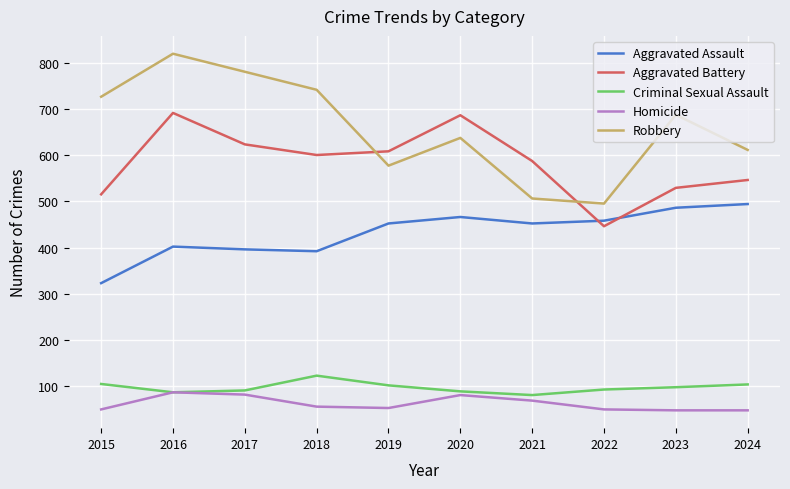

What is the difference between the maximum and minimum values in the Robbery series?

324